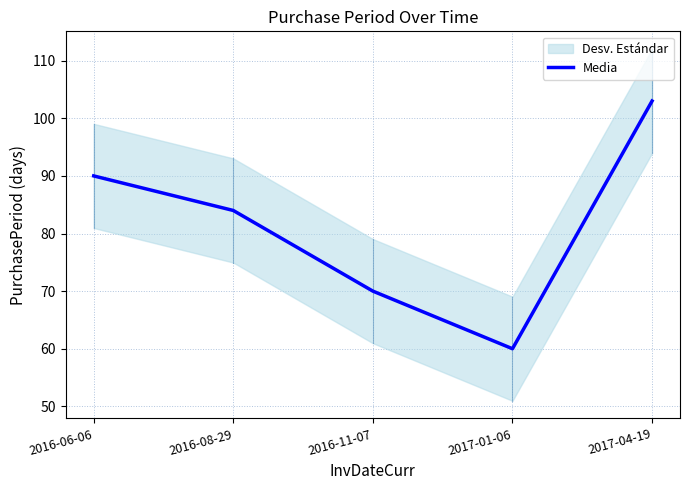

Is it true that the value at 2016-08-29 is 84?

True